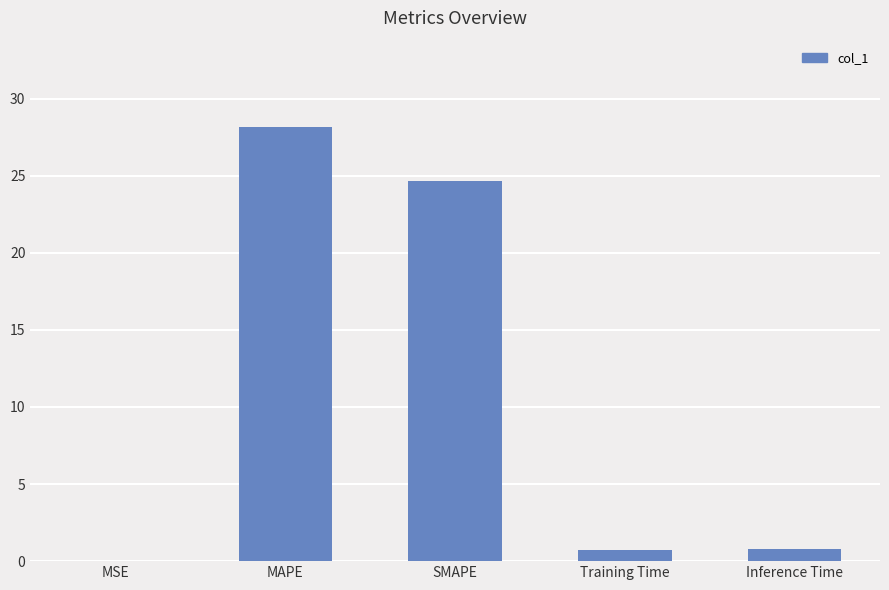

Are the bars horizontal?

No